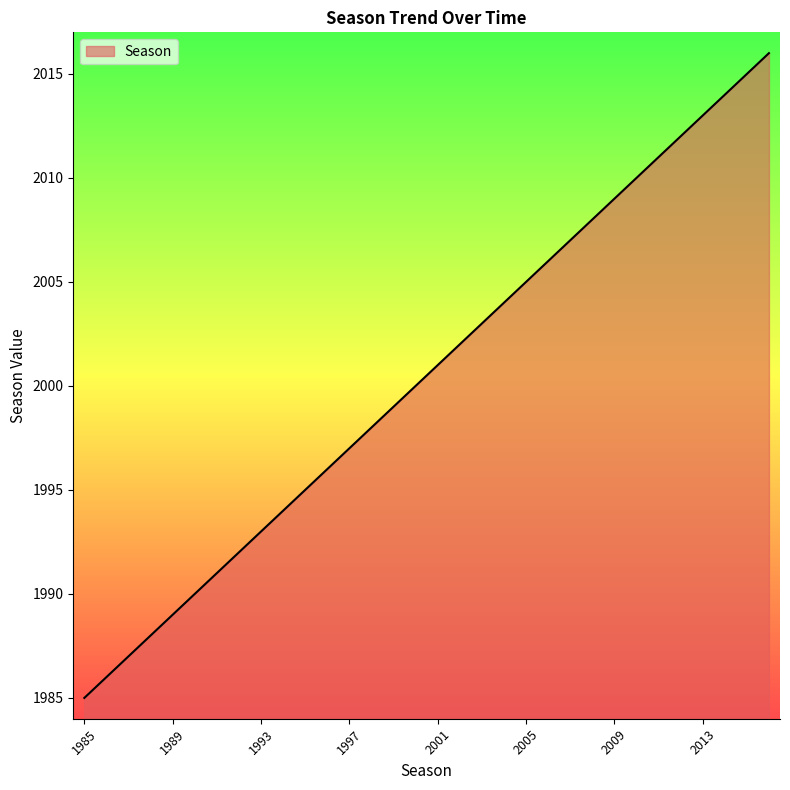

What is the greatest value displayed?

2016